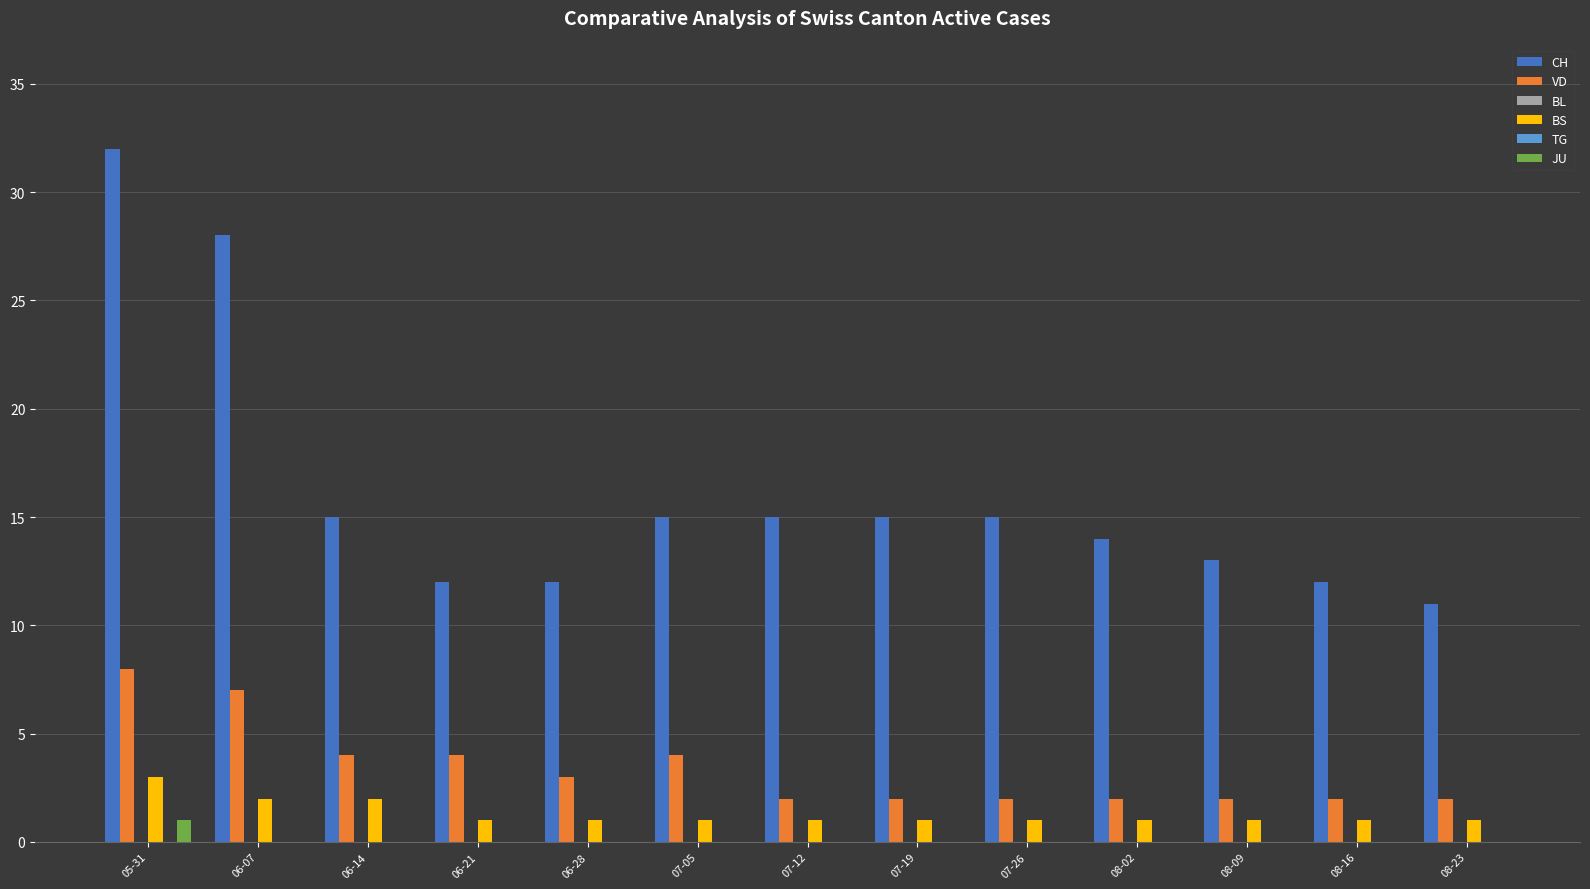

How many series are shown in this chart?

6